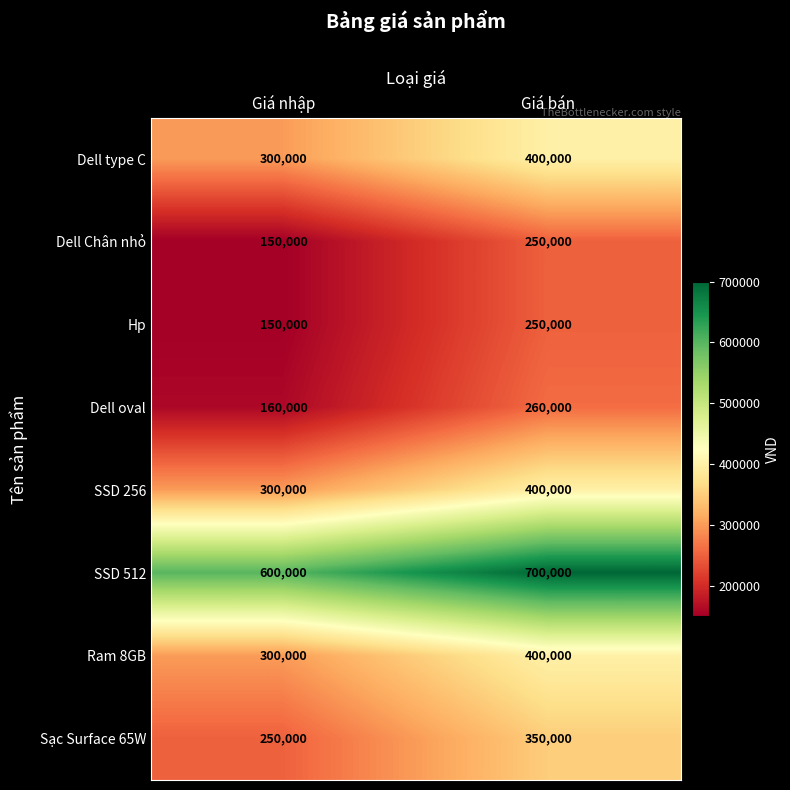

What is the smallest value displayed?

150000